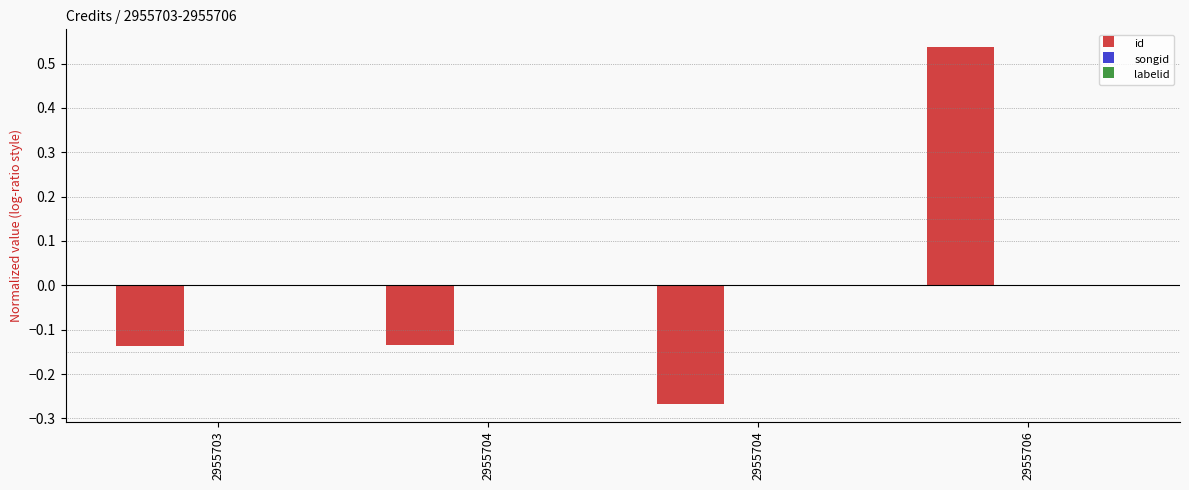

Count the number of data series in this chart.

2